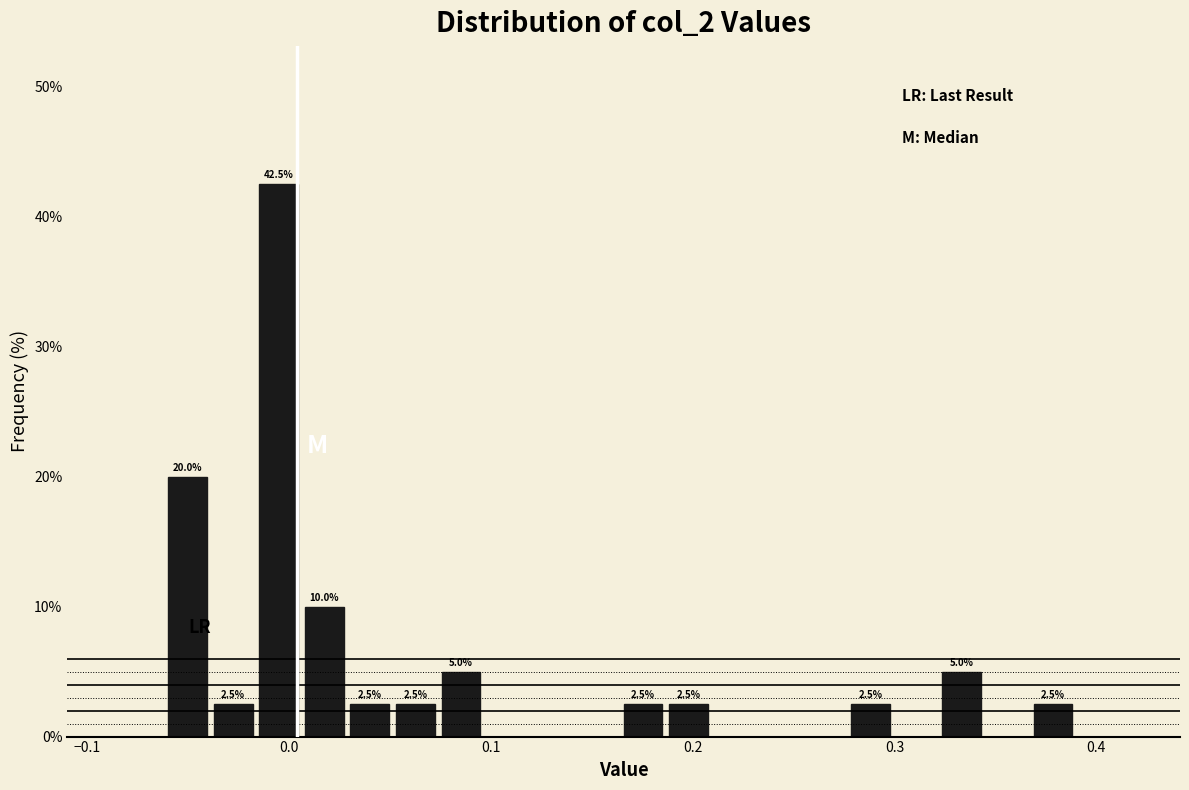

Around what value on the x-axis is the tallest bar? Give the approximate position of its centre, as read against the axis.

-0.01